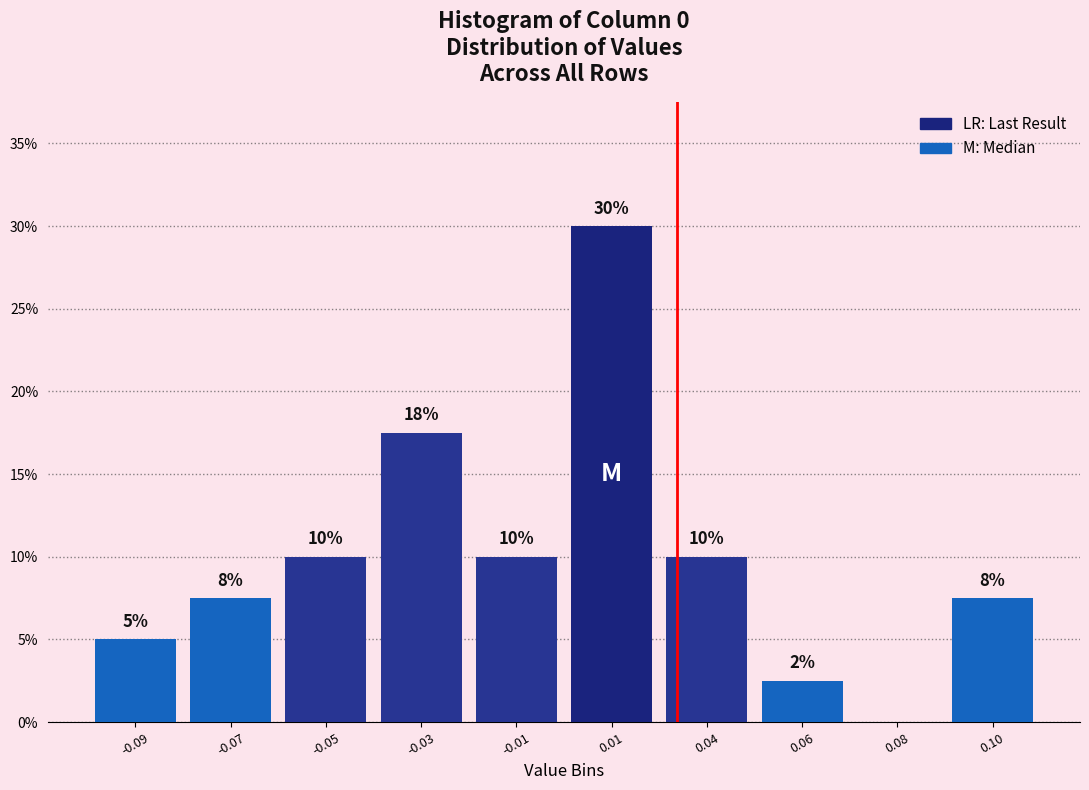

What is the greatest value displayed?

30.0